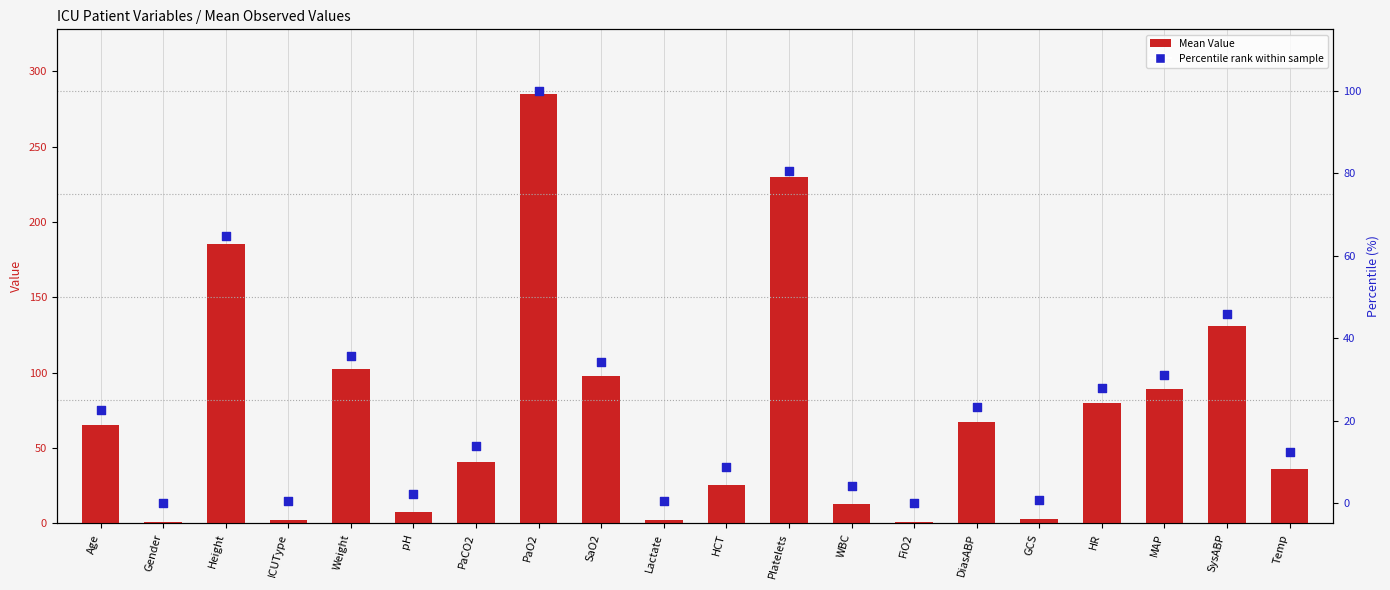

What are all the series names shown in the legend?

Mean Value, Percentile rank within sample